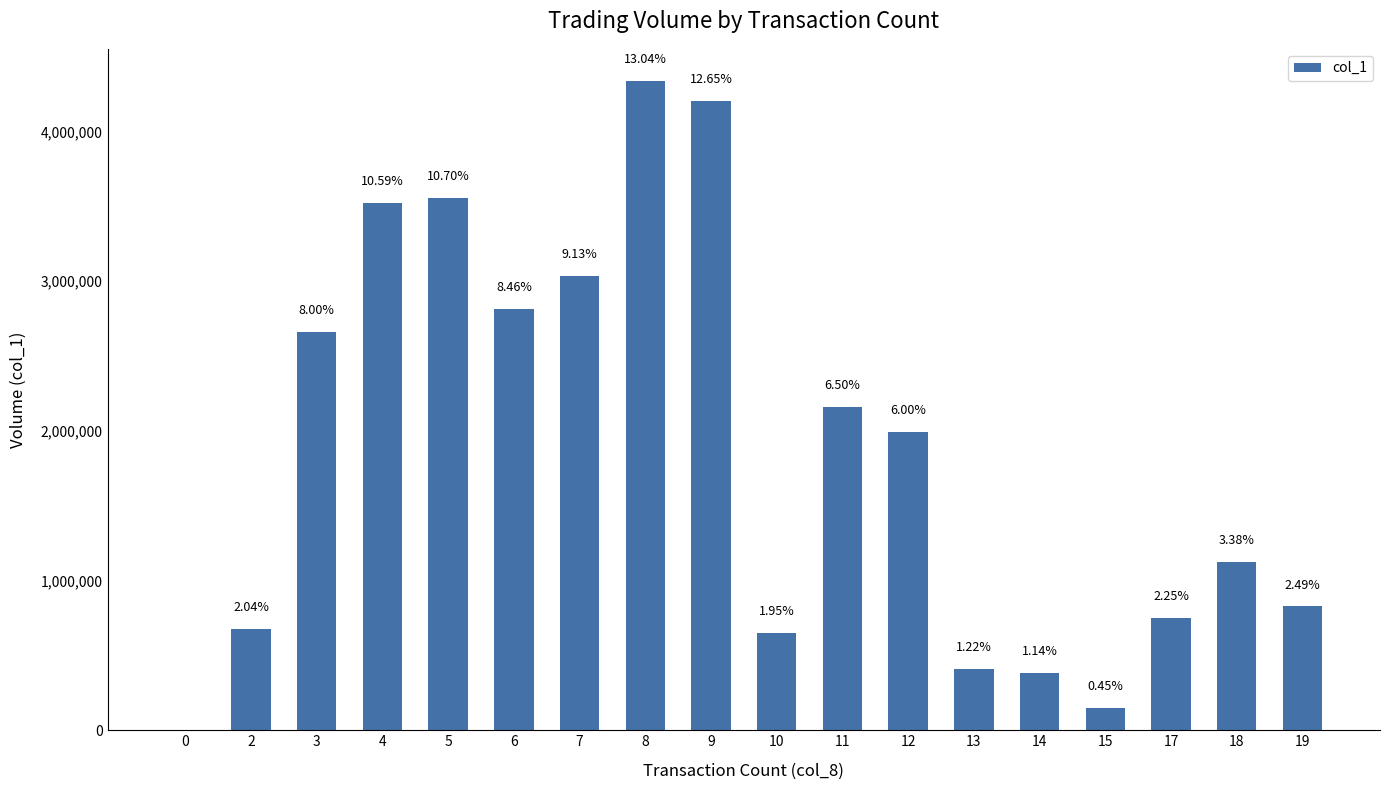

How many bars are there in total?

18